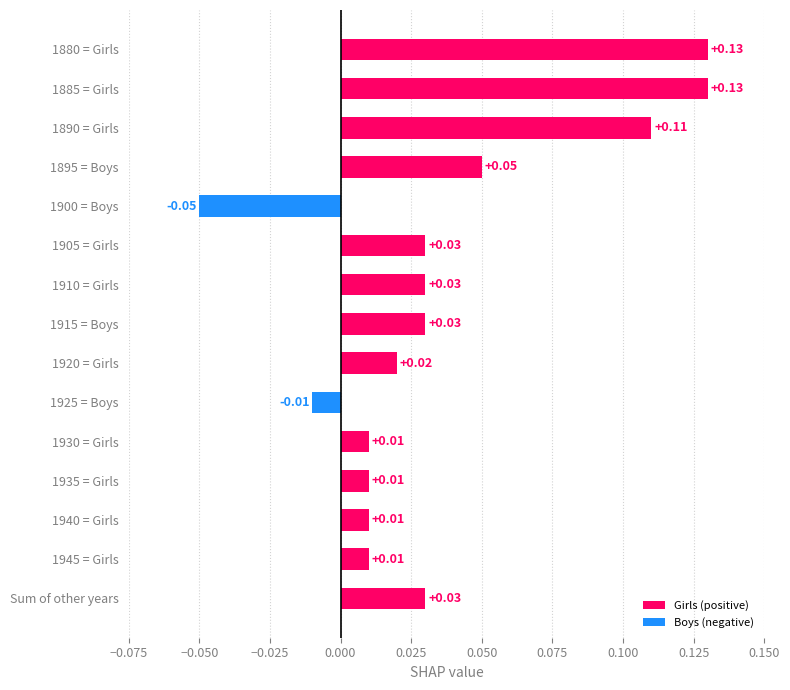

What is the sum of all values?

0.5